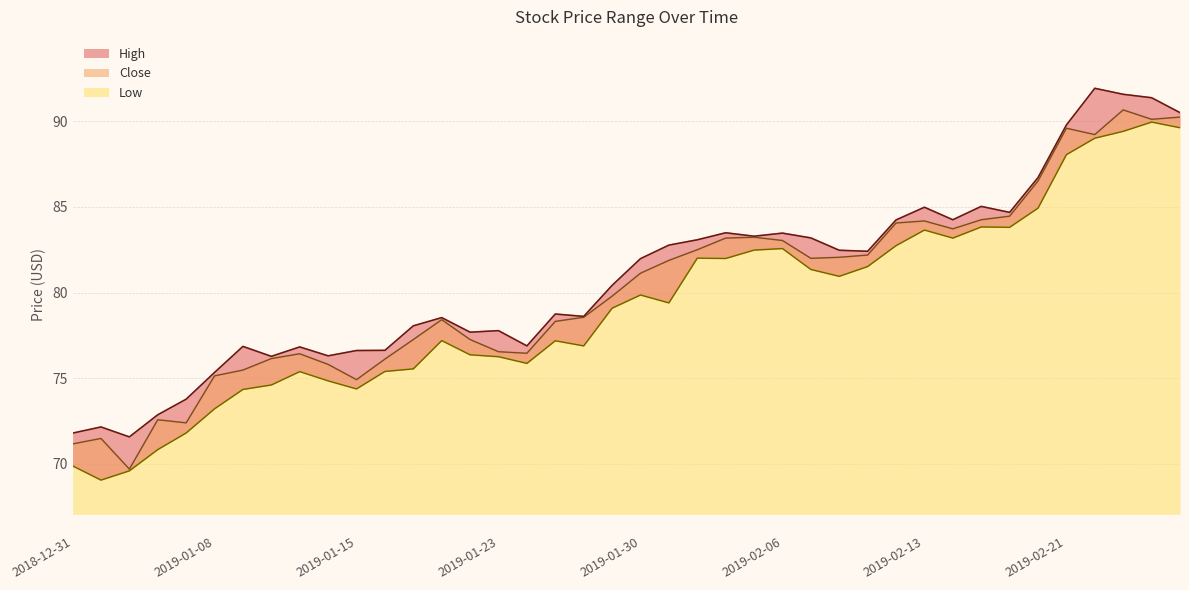

How many values in the High series are below 81?

20